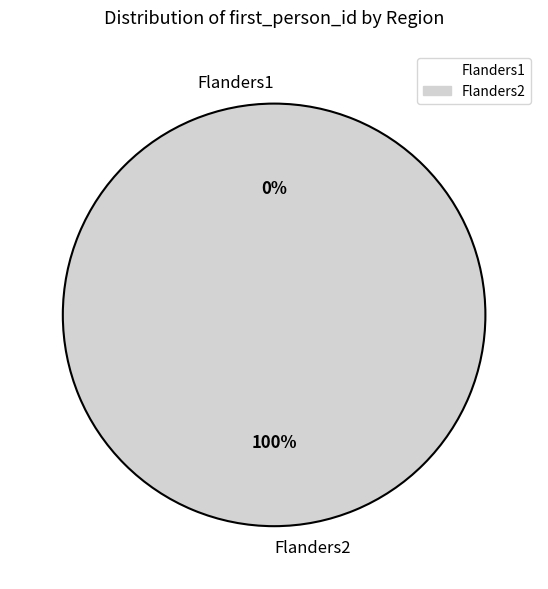

How many slices are in this pie chart?

2